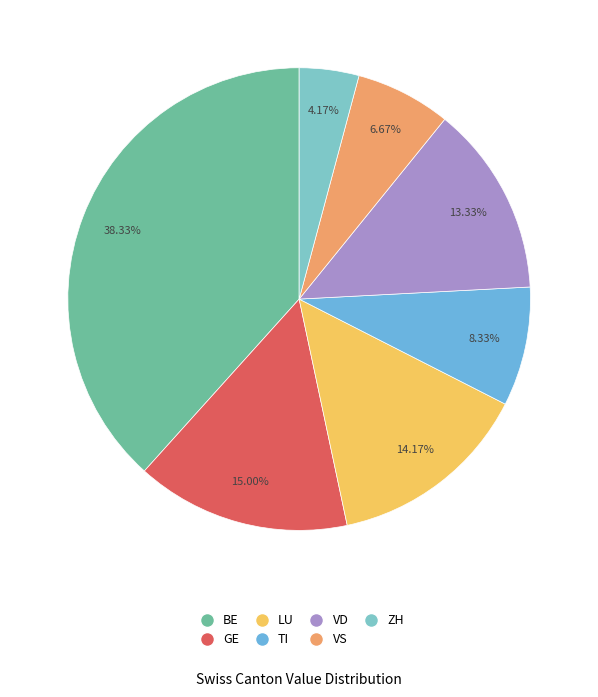

How many segments does this pie chart have?

7